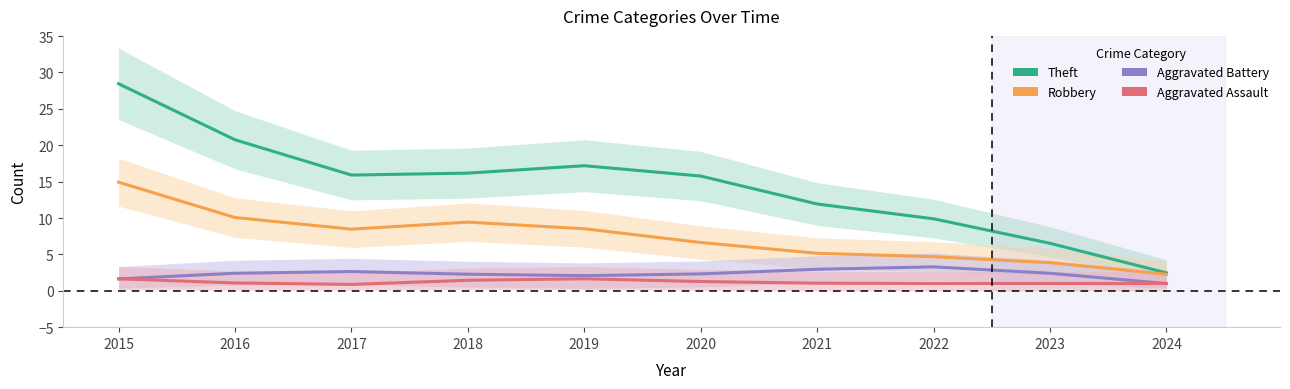

What is the sum of the Aggravated Assault values at 2015 and 2016?

2.7